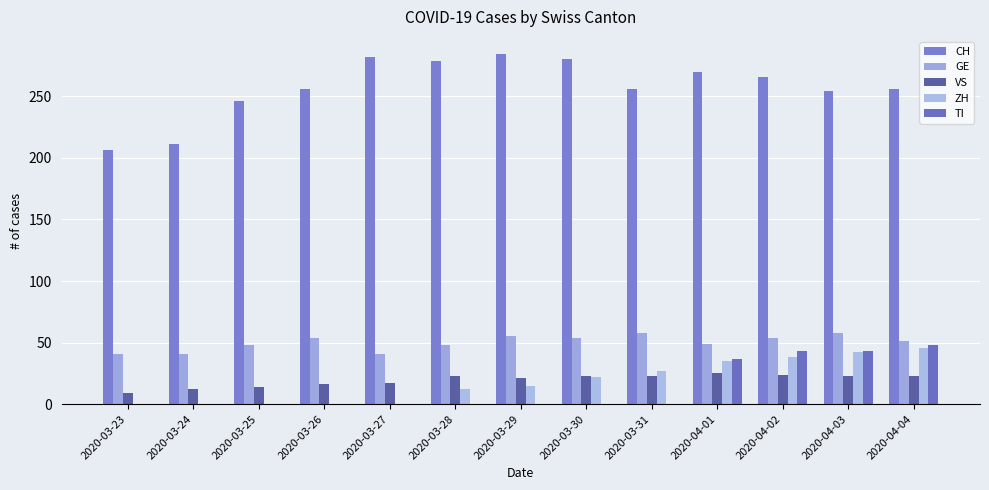

The value of ZH at 2020-03-24 is 28. True or false?

False